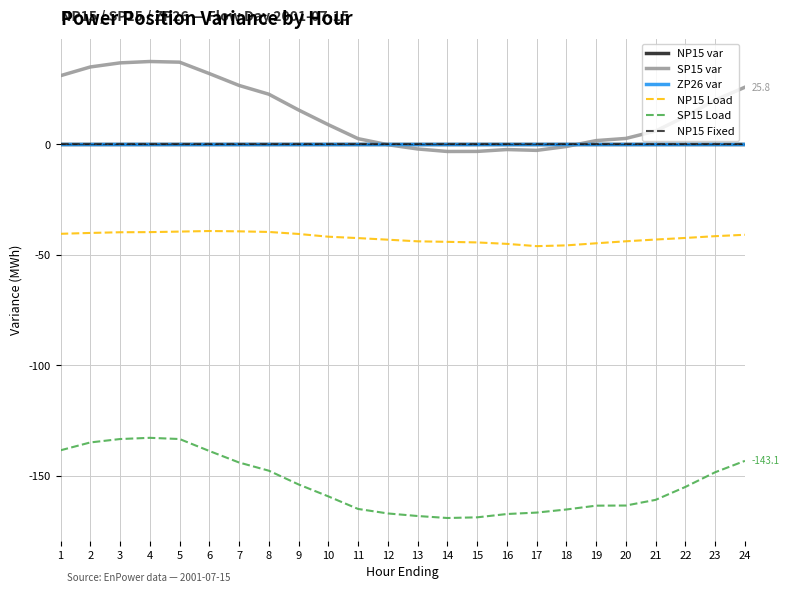

At which category is the sum across all series the highest?

4